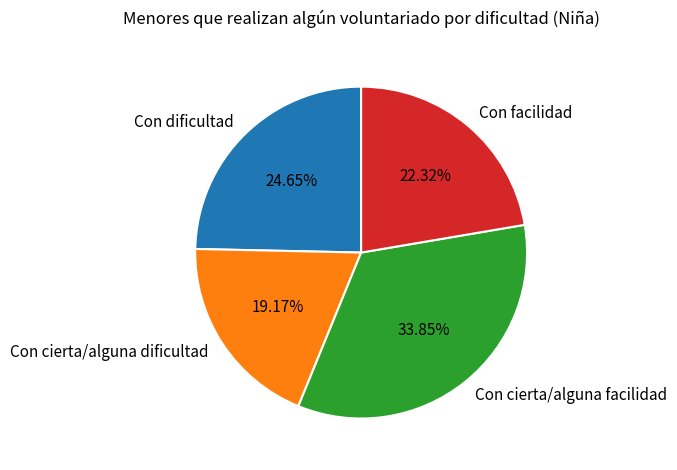

Does any single category account for the majority?

No